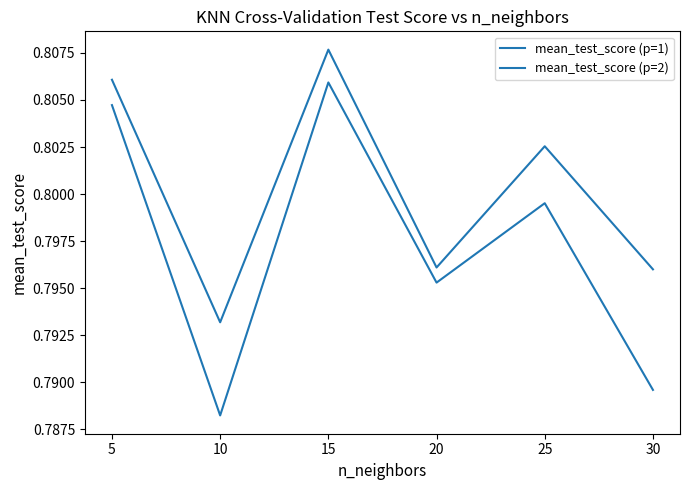

What is the maximum value for mean_test_score (p=1)?

0.8